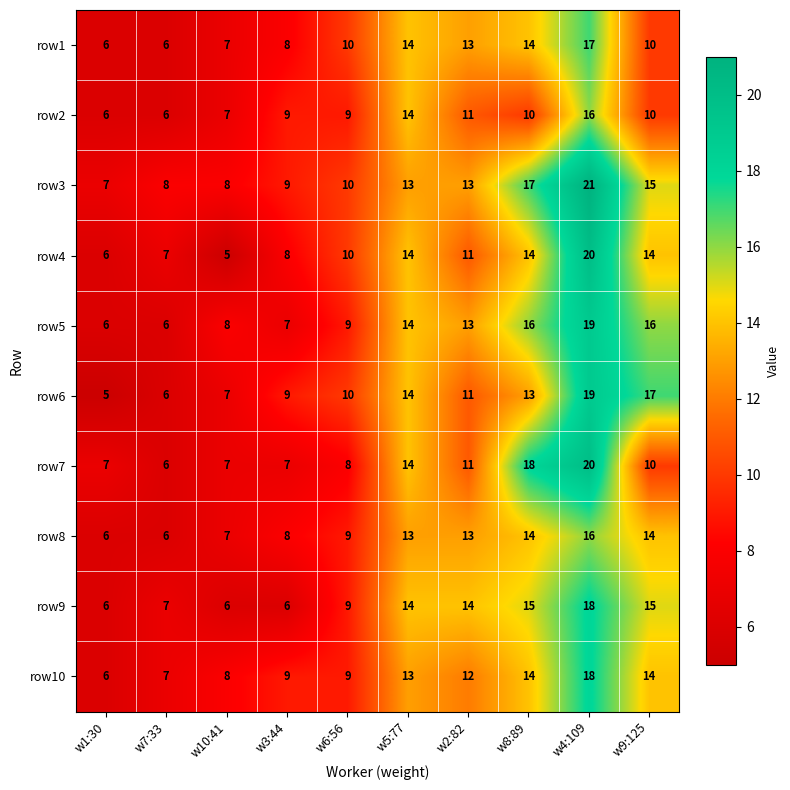

The row7 series shows 5 at w2:82. True or false?

False